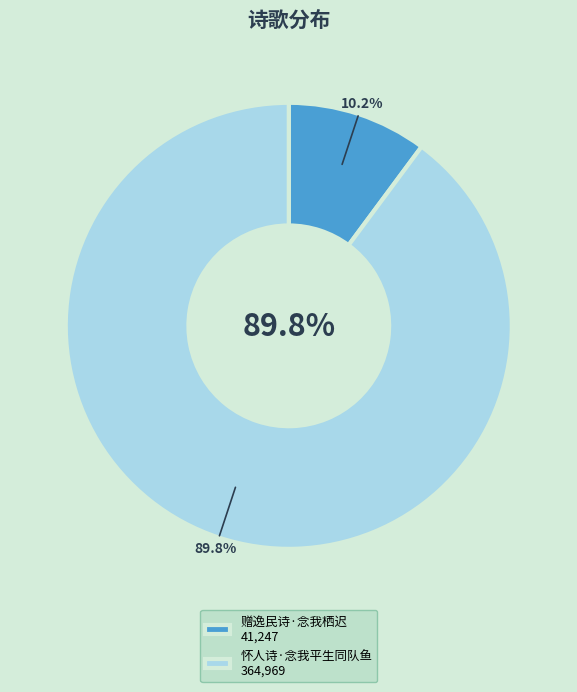

To the nearest percent, what is the combined percentage of 赠逸民诗·念我栖迟 and 怀人诗·念我平生同队鱼?

100%